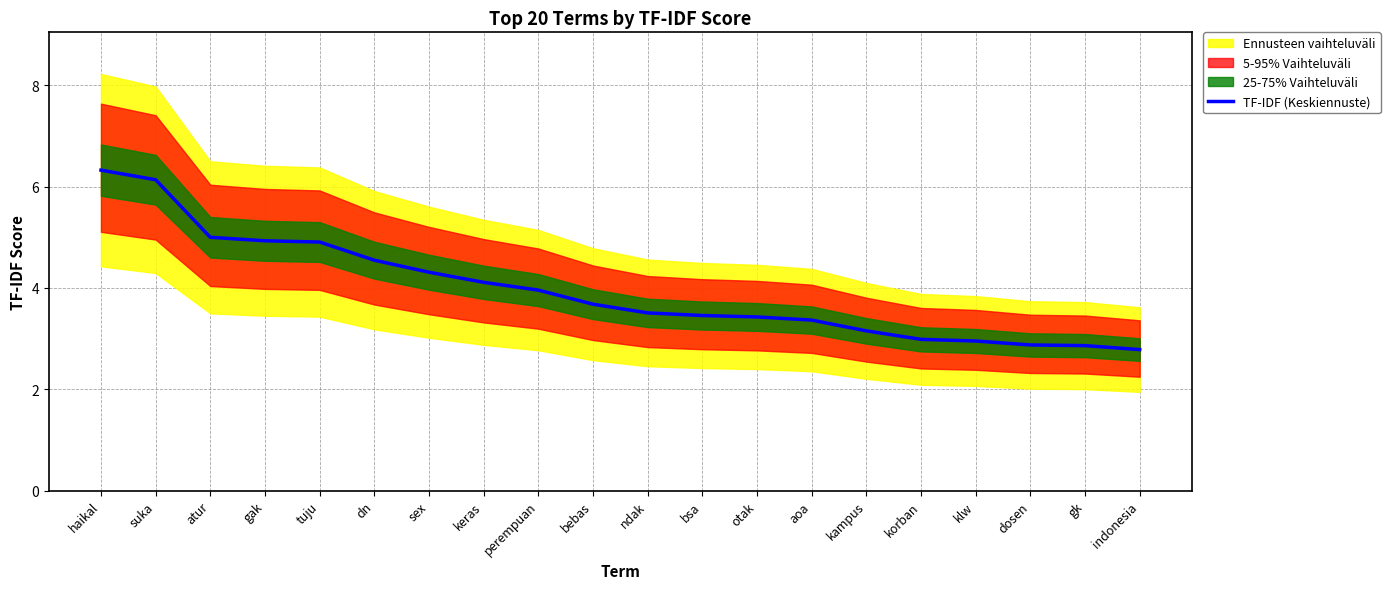

What is the sum of all values?

79.3